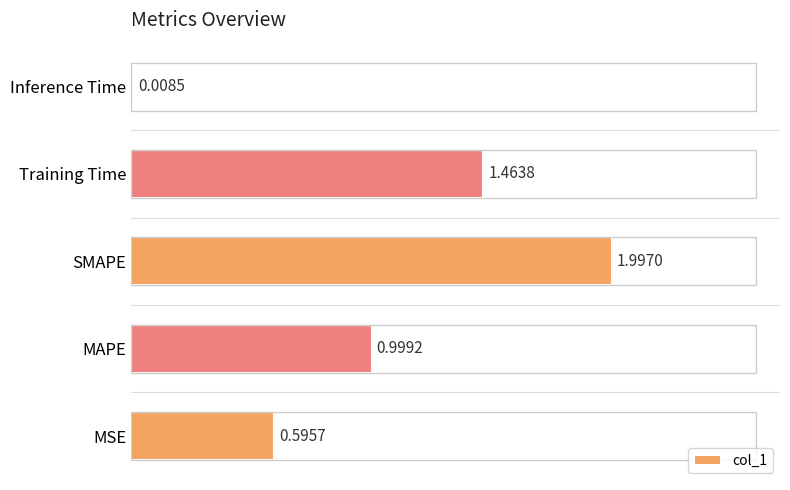

At which category does the chart reach its minimum across all series?

Inference Time